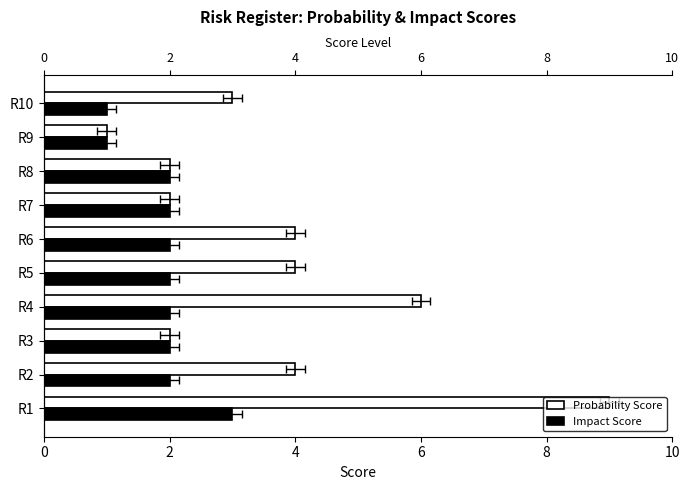

Which series changed the most between R3 and R6?

Probability Score